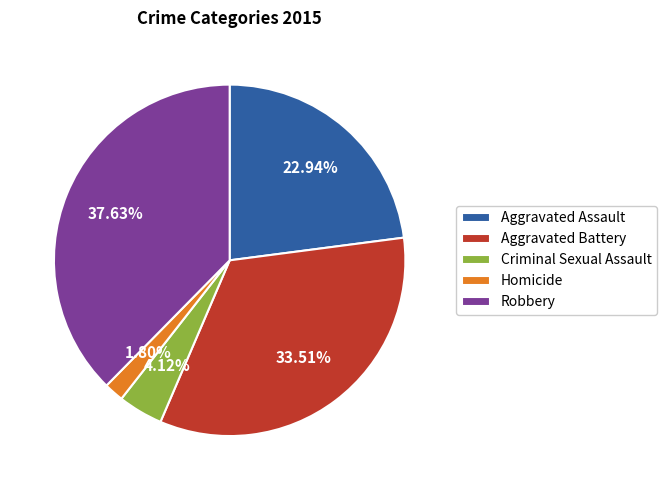

To the nearest percent, what is the average slice percentage?

20%